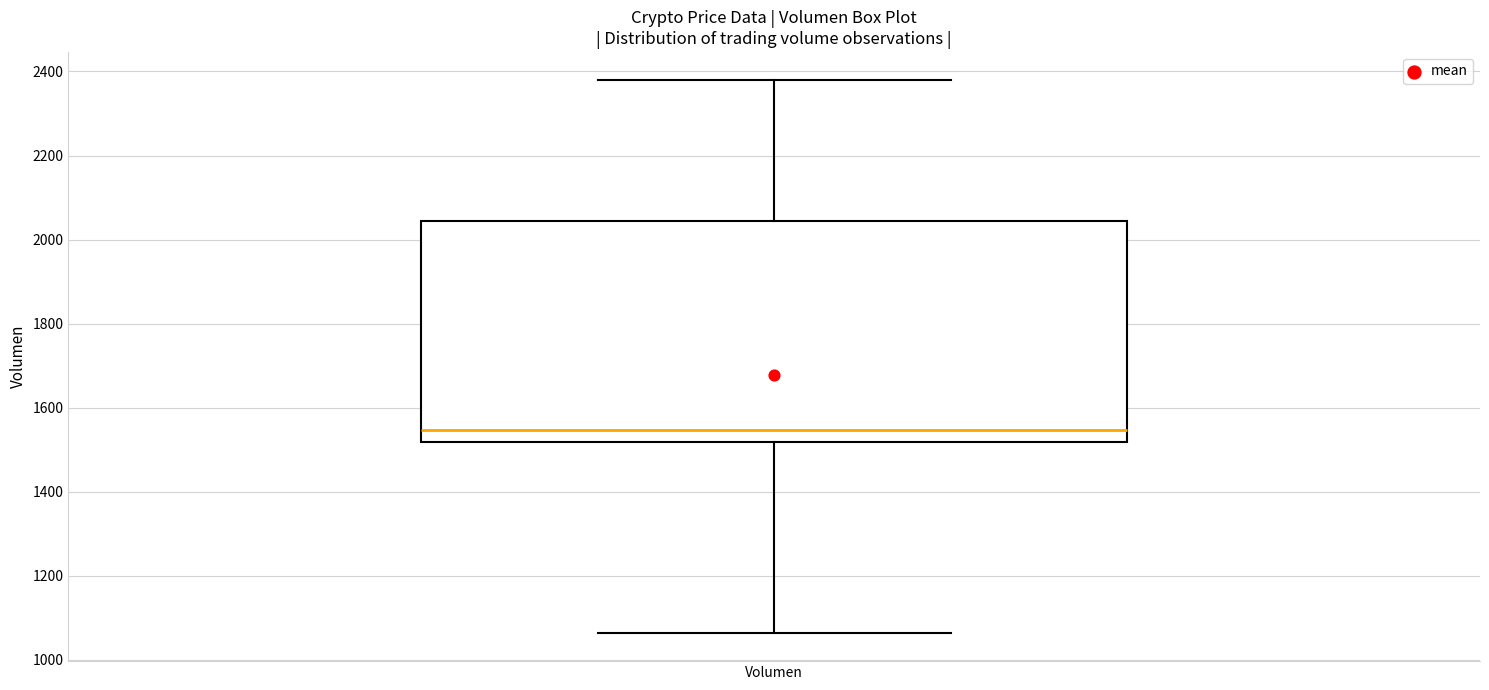

Where is the lower edge of the box for Volumen on the y-axis? The values are not printed on the chart, so give them approximately, as read against the axis.

1520